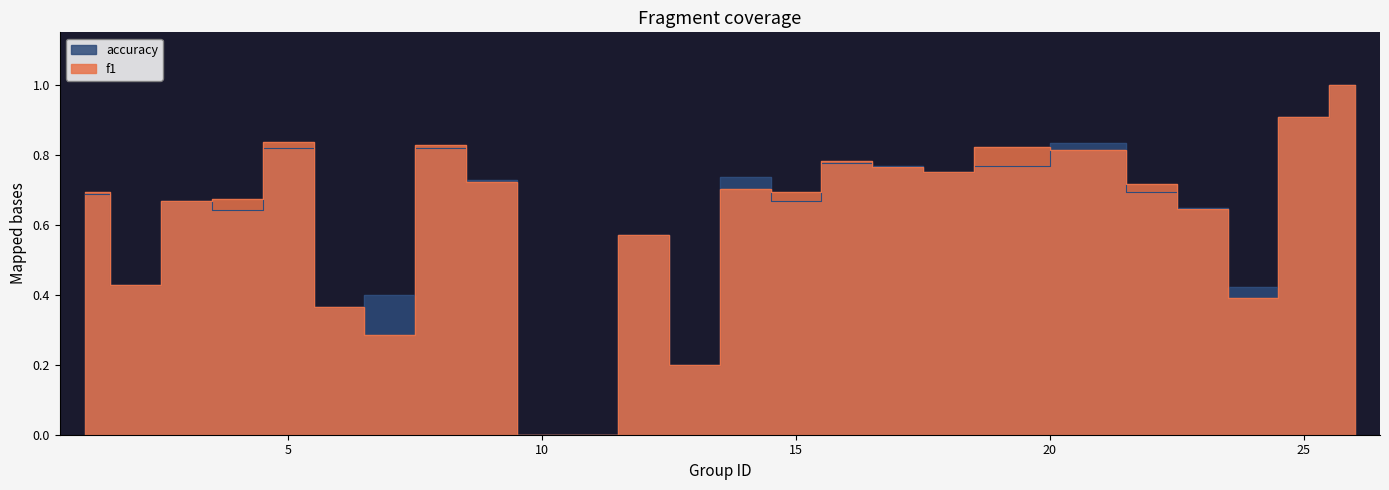

At which category is the sum across all series the highest?

26